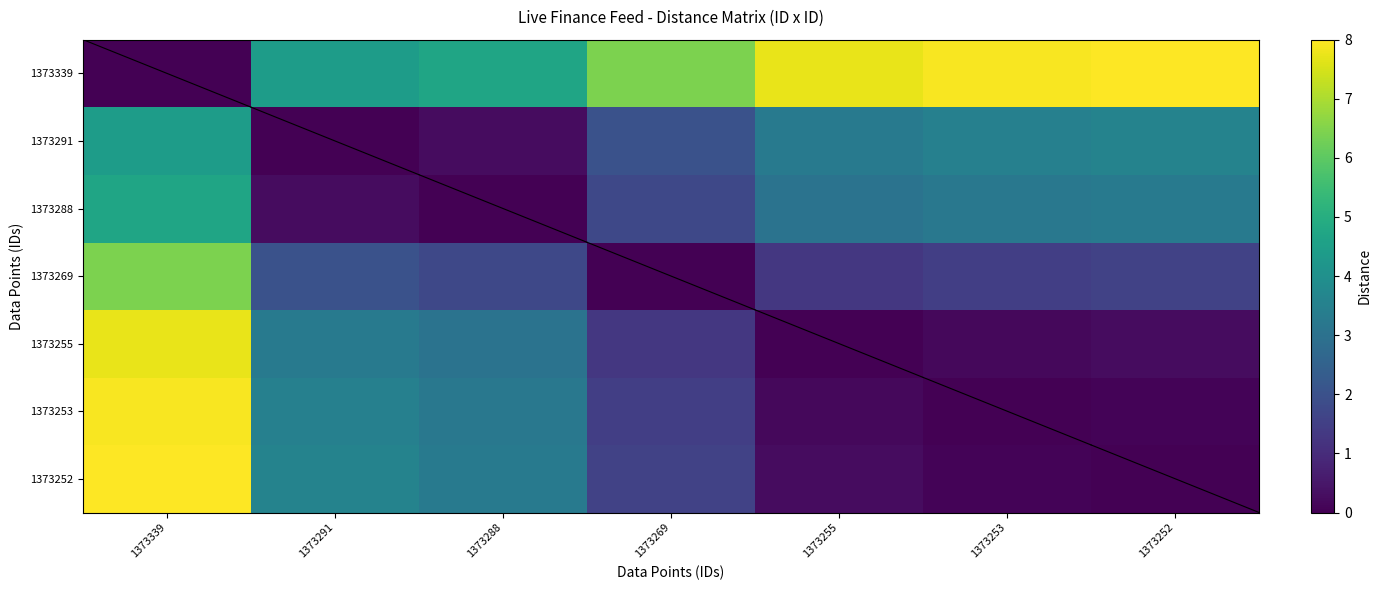

Count the number of data series in this chart.

7